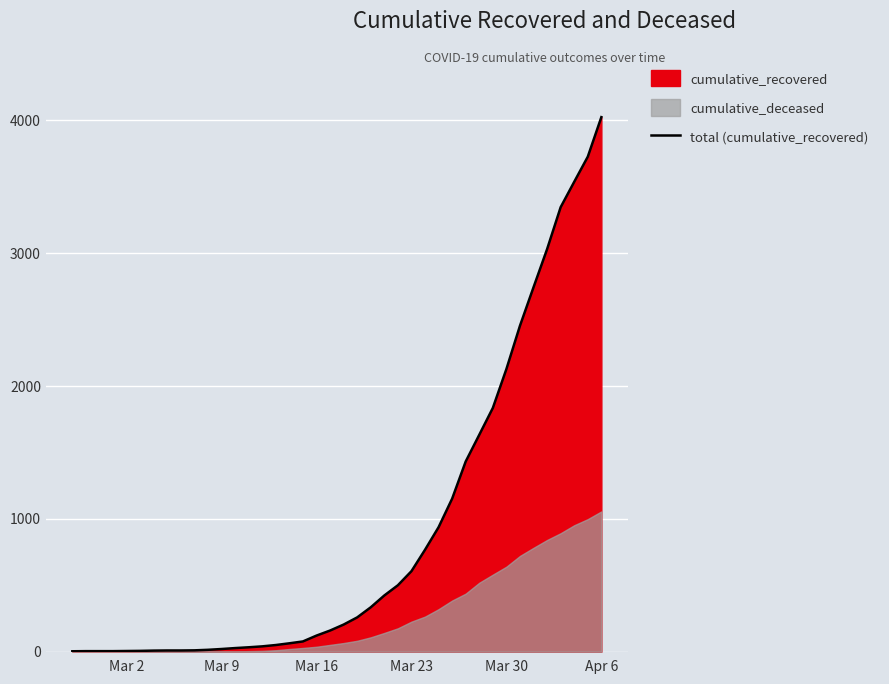

What is the value of the 39th point from the left?

3727